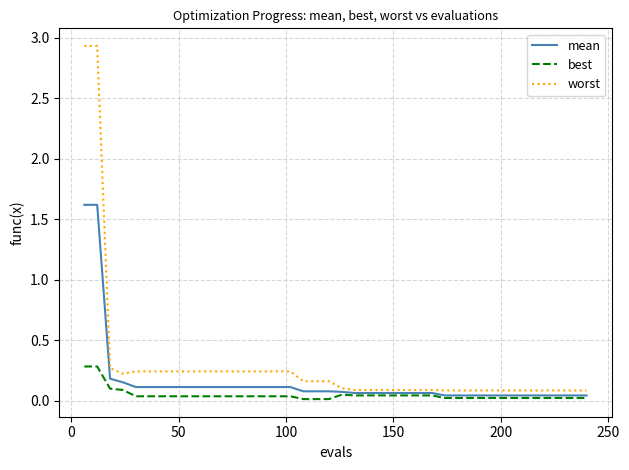

Which series has the widest spread of values?

worst